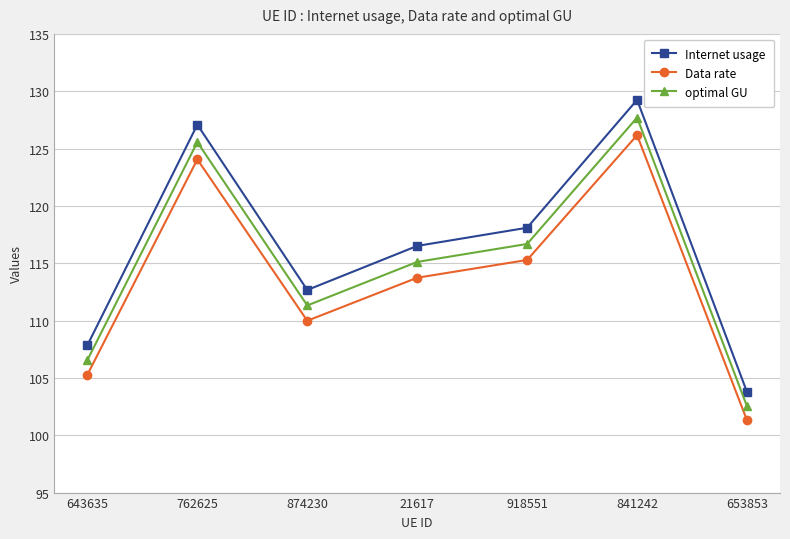

Reading right to left, what are all the values shown in this chart?

Internet usage: 653853=103.8	841242=129.2	918551=118.1	21617=116.5	874230=112.7	762625=127.1	643635=107.9
Data rate: 653853=101.3	841242=126.2	918551=115.3	21617=113.7	874230=110.0	762625=124.1	643635=105.3
optimal GU: 653853=102.5	841242=127.7	918551=116.7	21617=115.1	874230=111.3	762625=125.6	643635=106.6